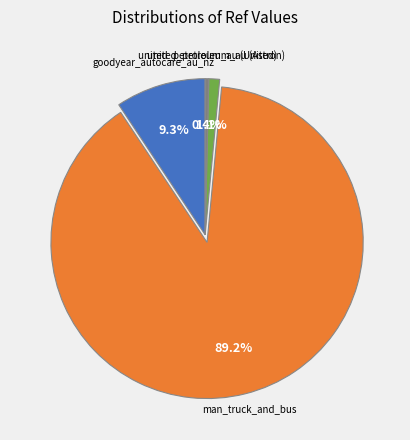

Between united_petroleum_au (United) and united_petroleum_au (Astron), which is larger?

united_petroleum_au (Astron)